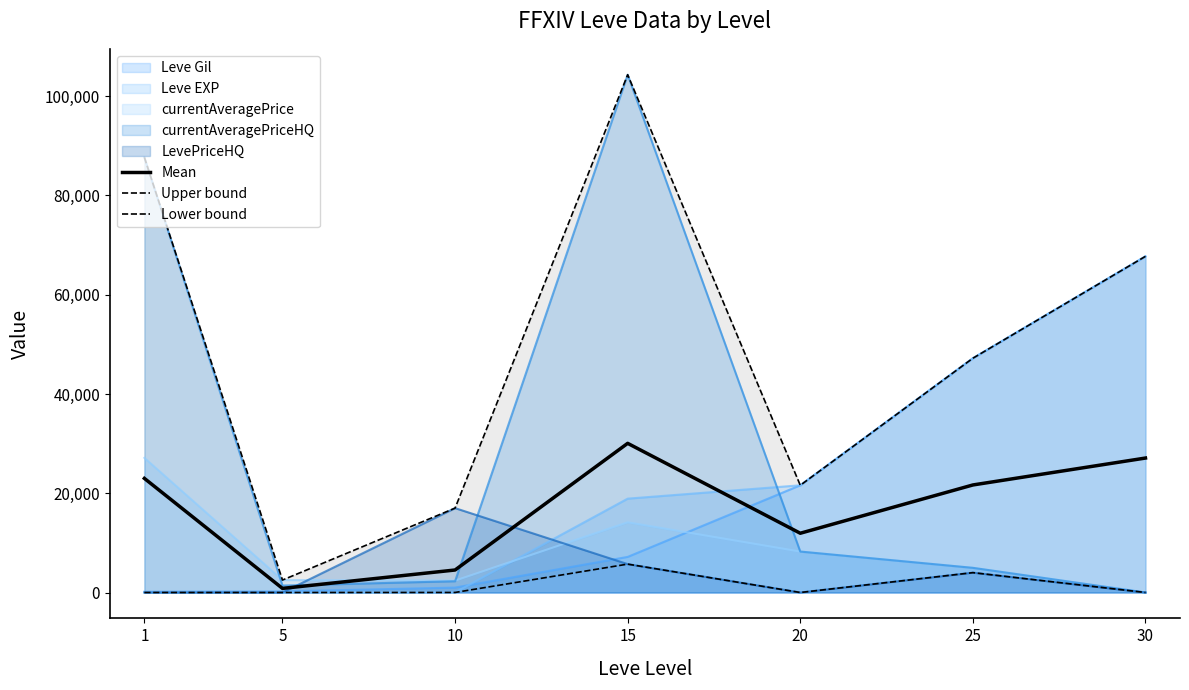

At which category does Lower bound reach its first local peak?

15